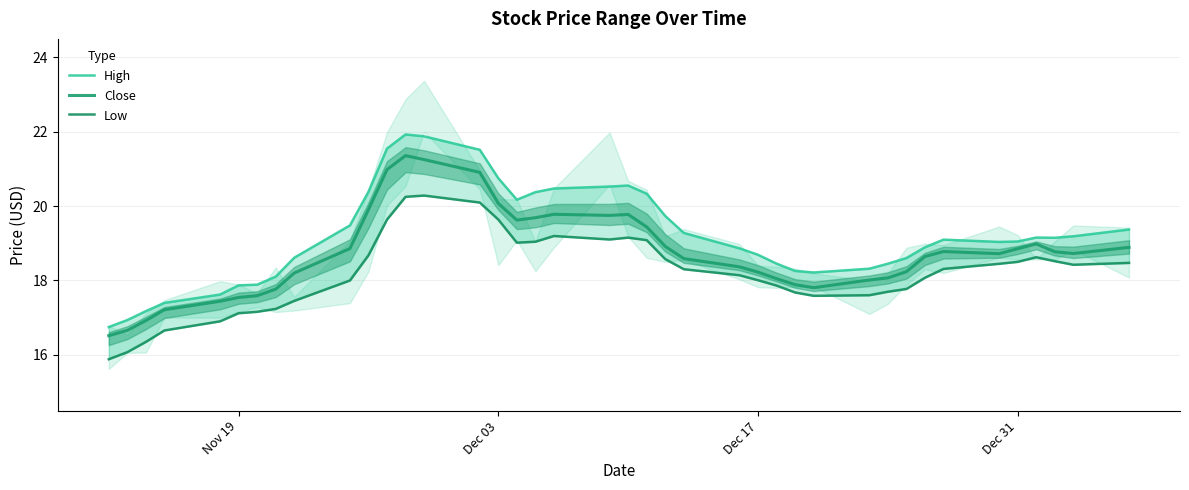

How many categories are shown in the chart?

40